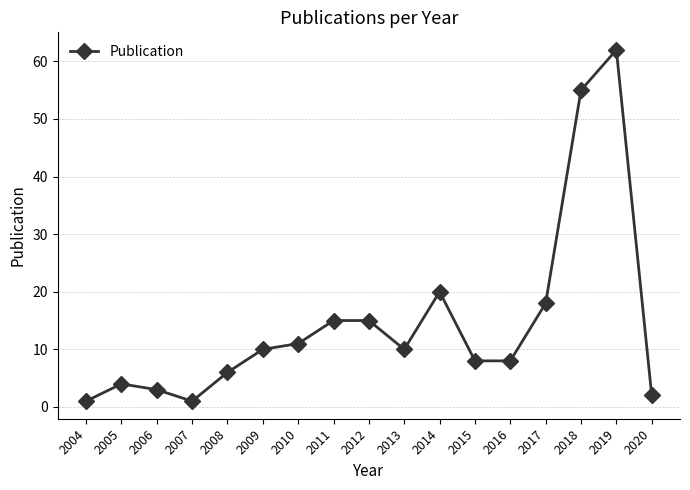

What is the maximum value shown in the chart?

62